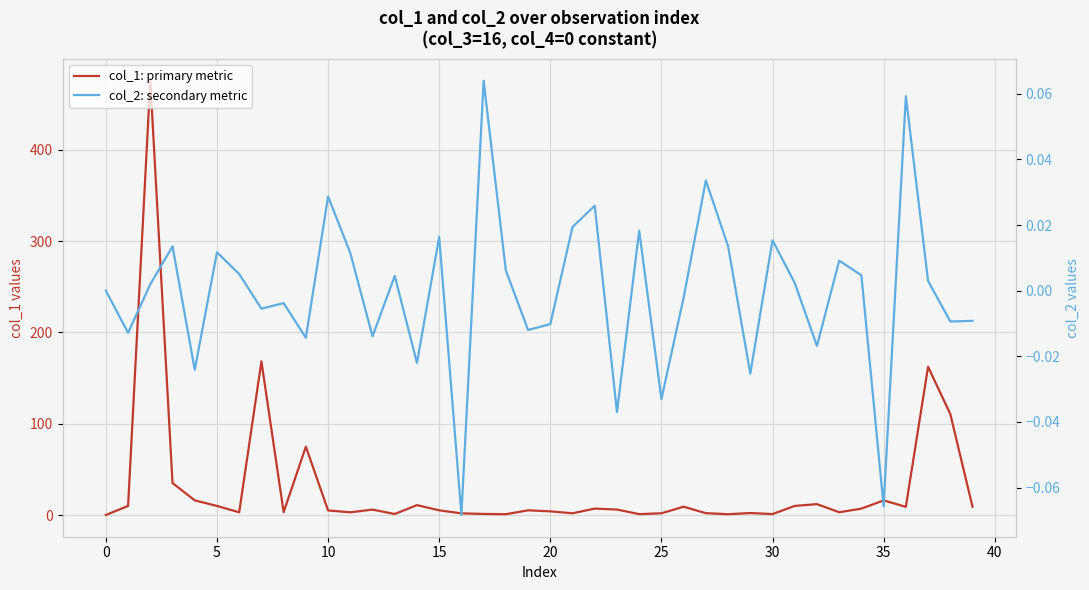

Rank the series by their maximum value, from lowest to highest.

col_2: secondary metric, col_1: primary metric